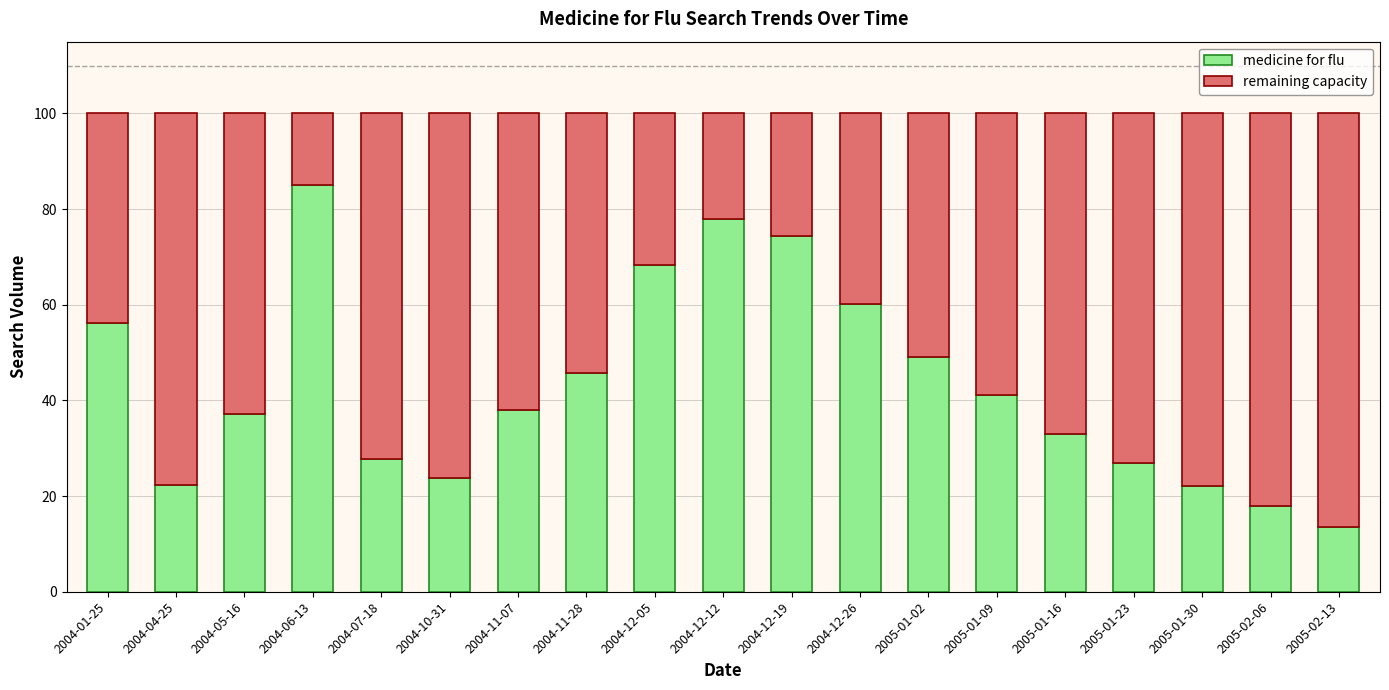

Are the bars grouped side by side (vs. stacked)?

No